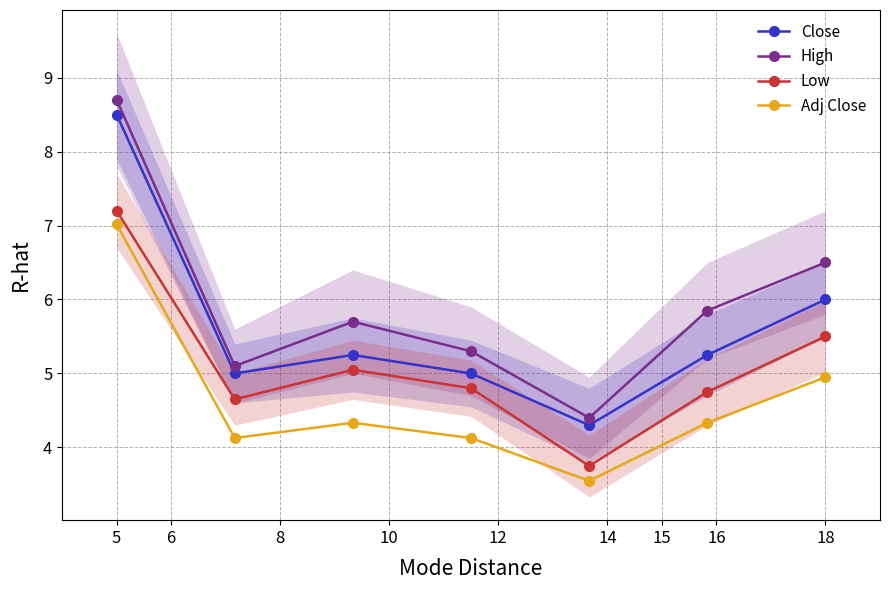

The value of Low at 5 is 7.2. True or false?

True